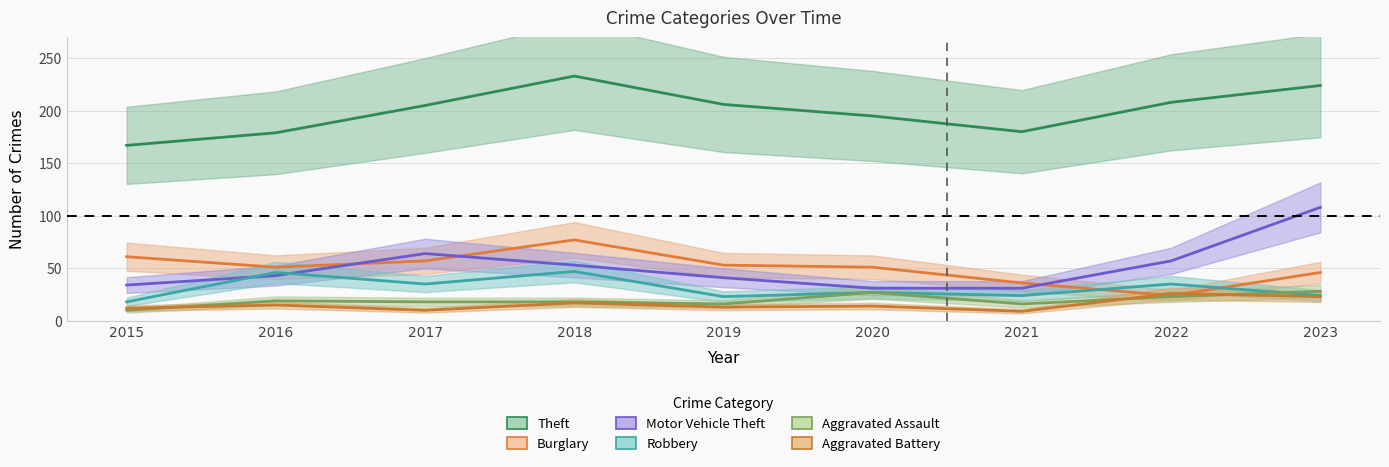

What is the difference between the maximum and second lowest values in the Robbery series?

24